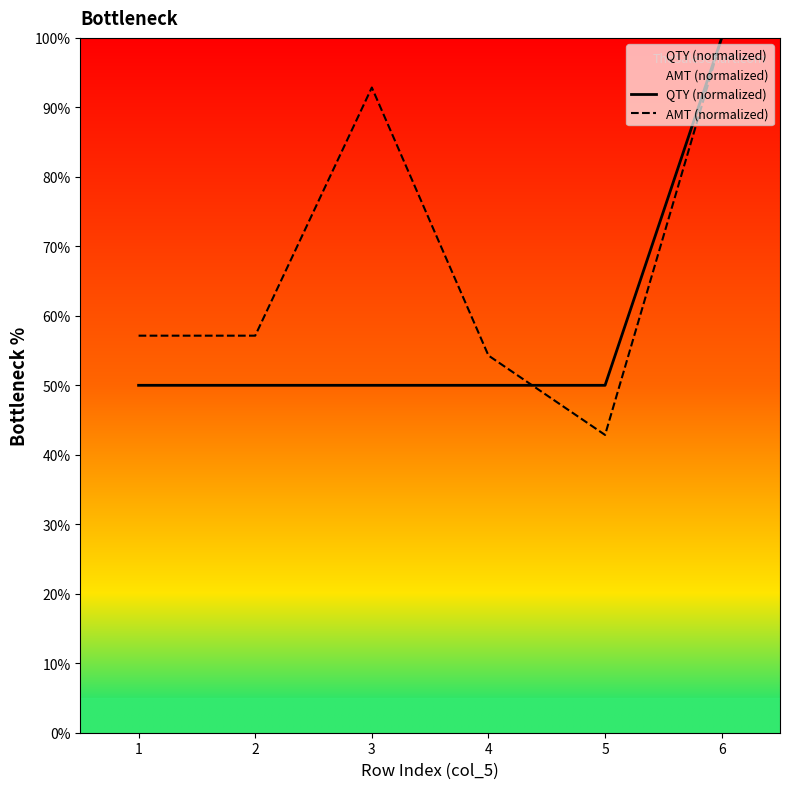

Which series ends up on top after the final intersection of QTY (normalized) and AMT (normalized)?

QTY (normalized)